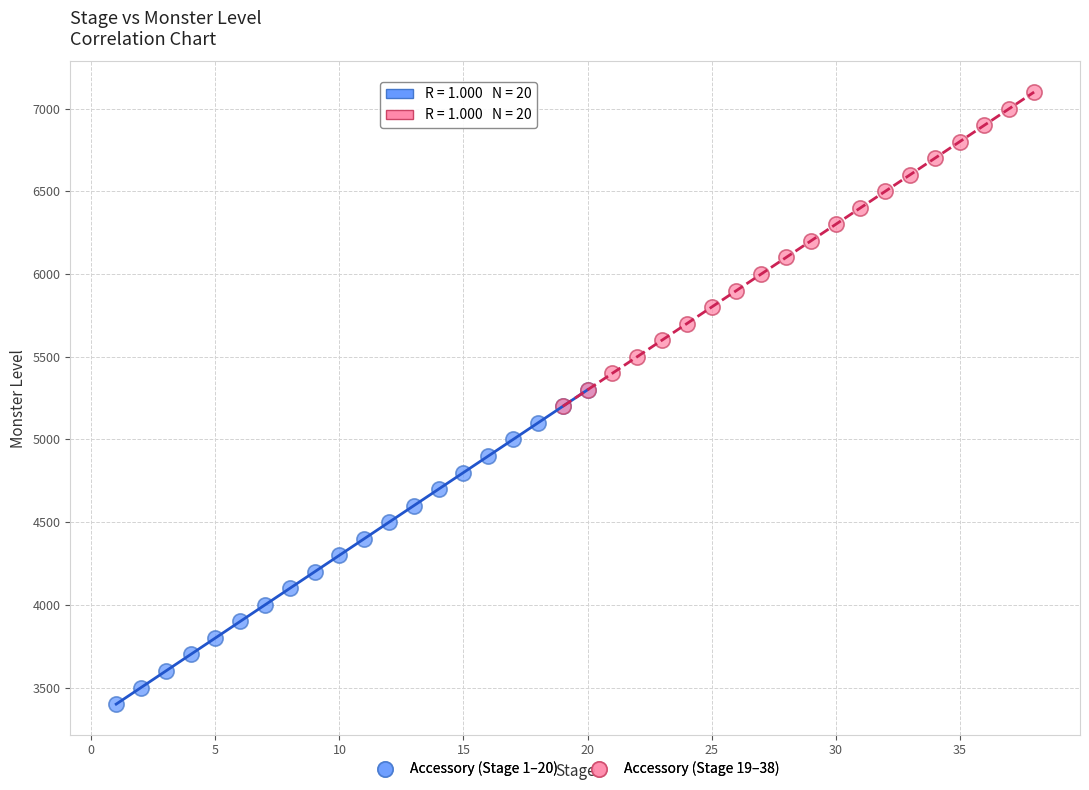

Which series contains the lowest Y value?

Accessory (Stage 1–20)